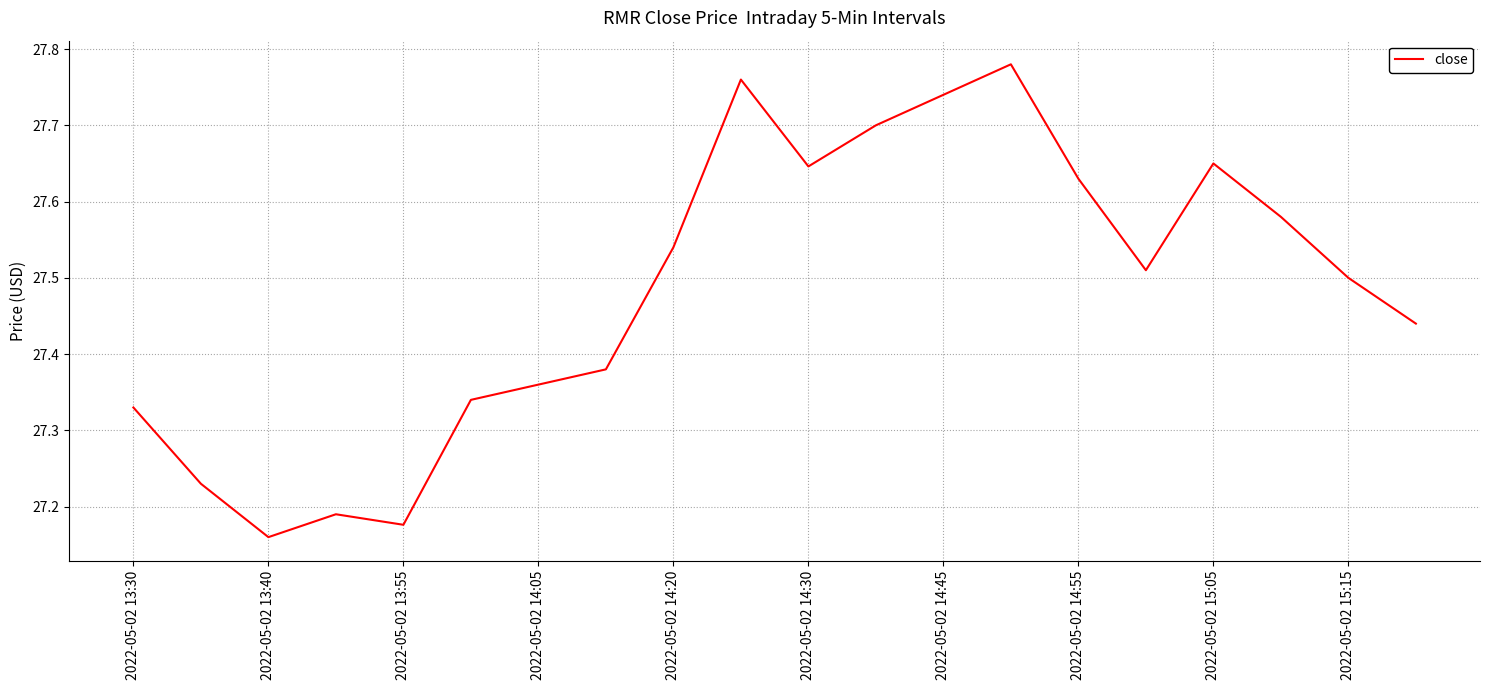

What is the difference between the maximum and minimum values?

0.6